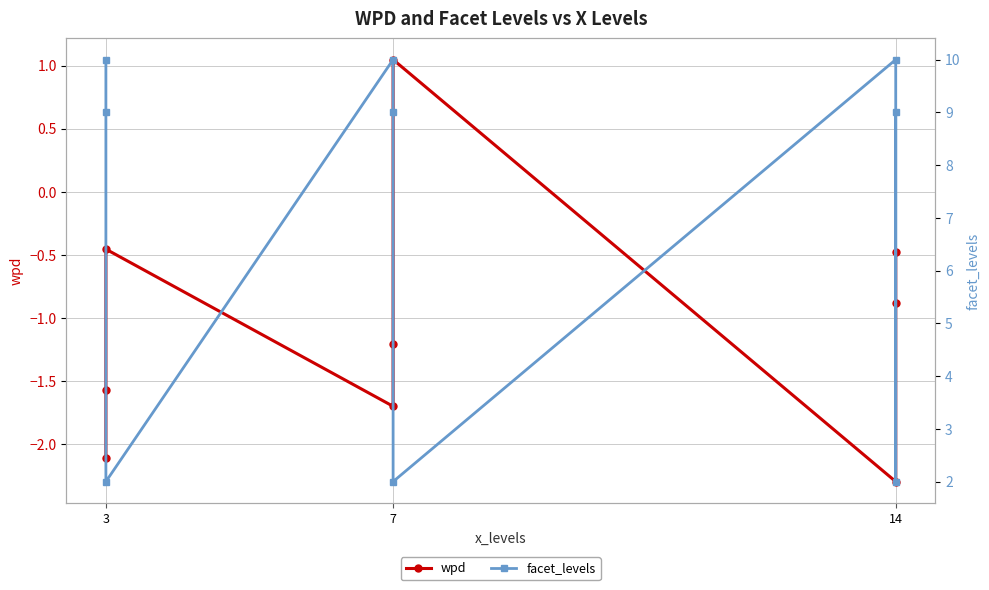

True or false: facet_levels and wpd cross at least once.

False